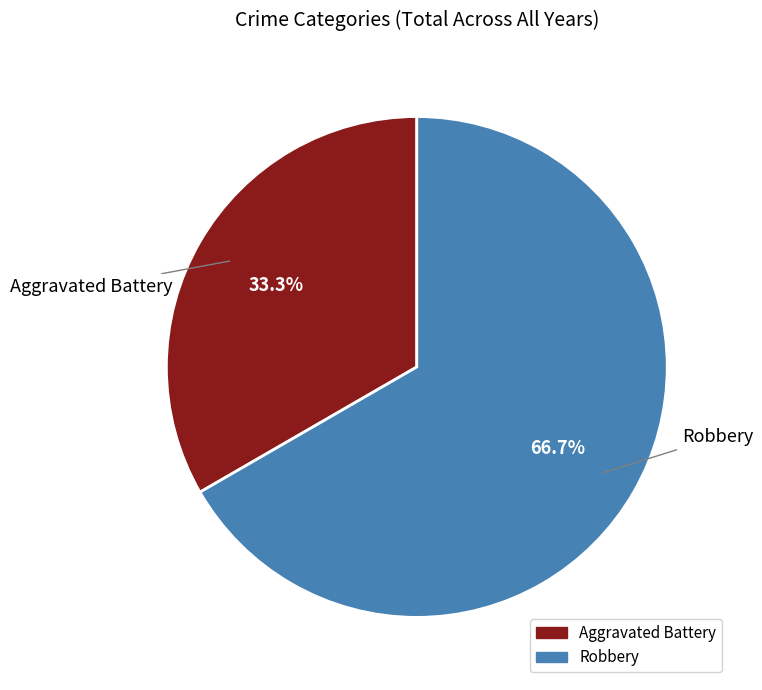

What is the largest slice in the pie chart?

Robbery